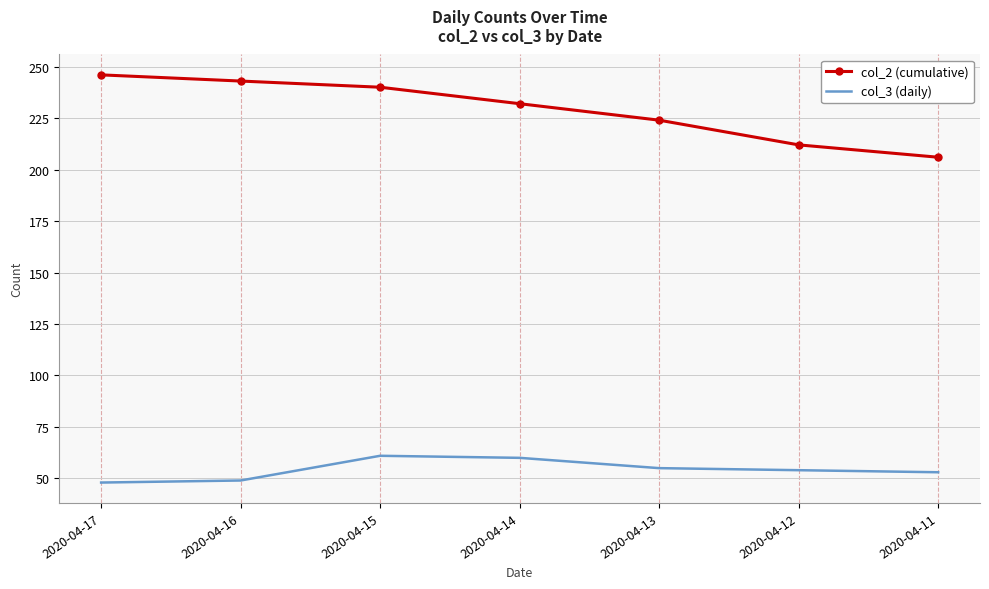

What is the sum of all col_3 (daily) values?

380